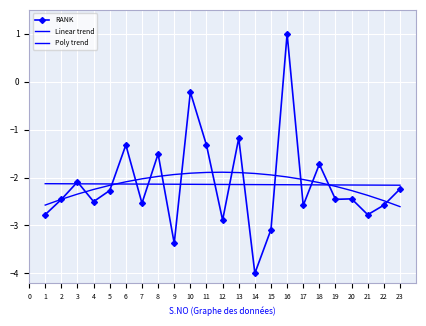

Which series has the largest total across all categories?

Poly trend